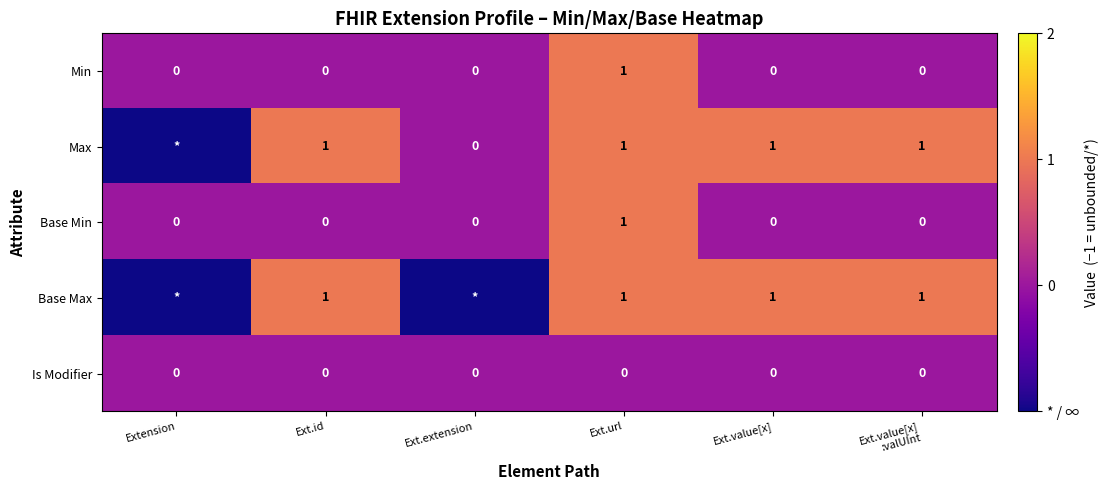

What is the total value across all series at Ext.extension?

-1